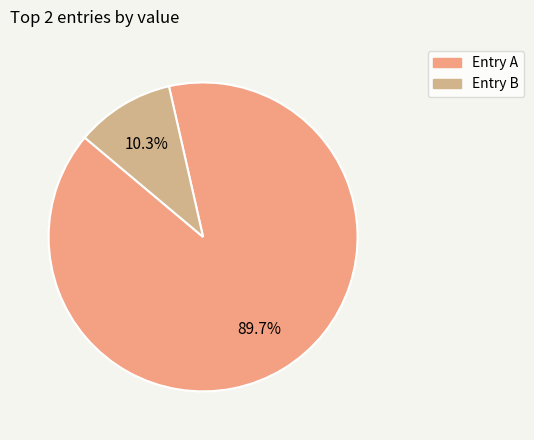

What is the largest slice in the pie chart?

Entry A